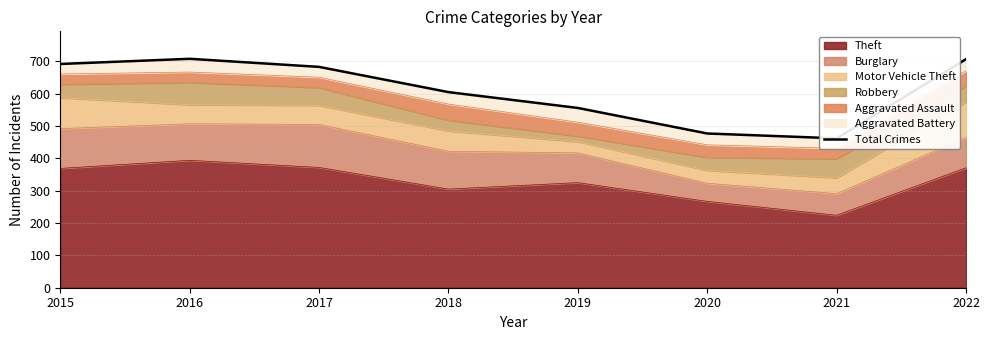

Reading right to left, list all the values displayed in this chart.

707	462	477	556	605	683	708	692